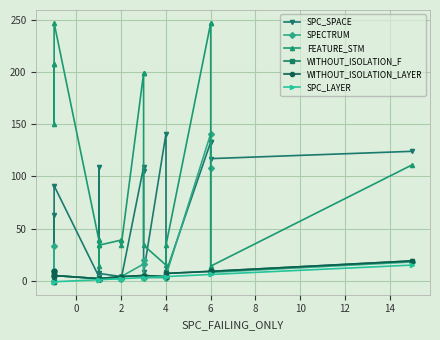

At which category does WITHOUT_ISOLATION_F reach its first local valley?

2